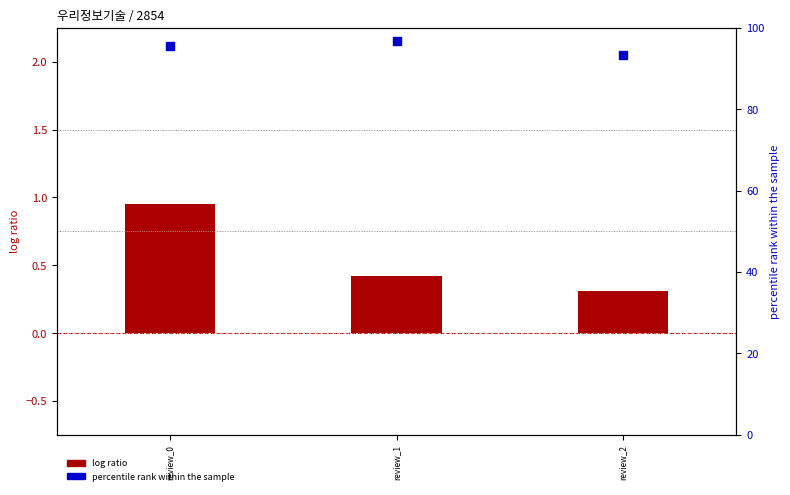

Which series has the largest total across all categories?

percentile rank within the sample